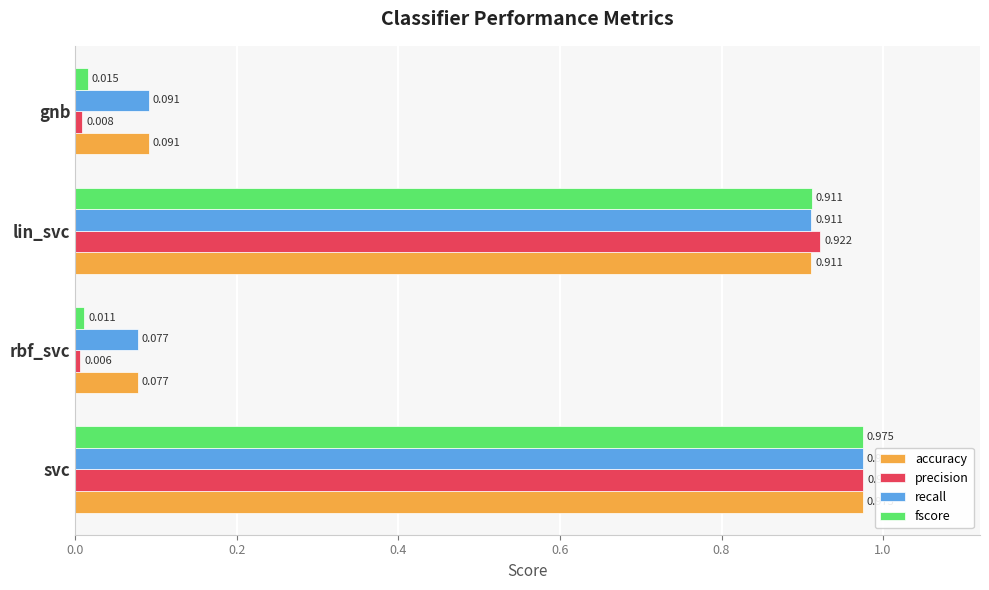

Where is precision nearest to the value 0?

rbf_svc